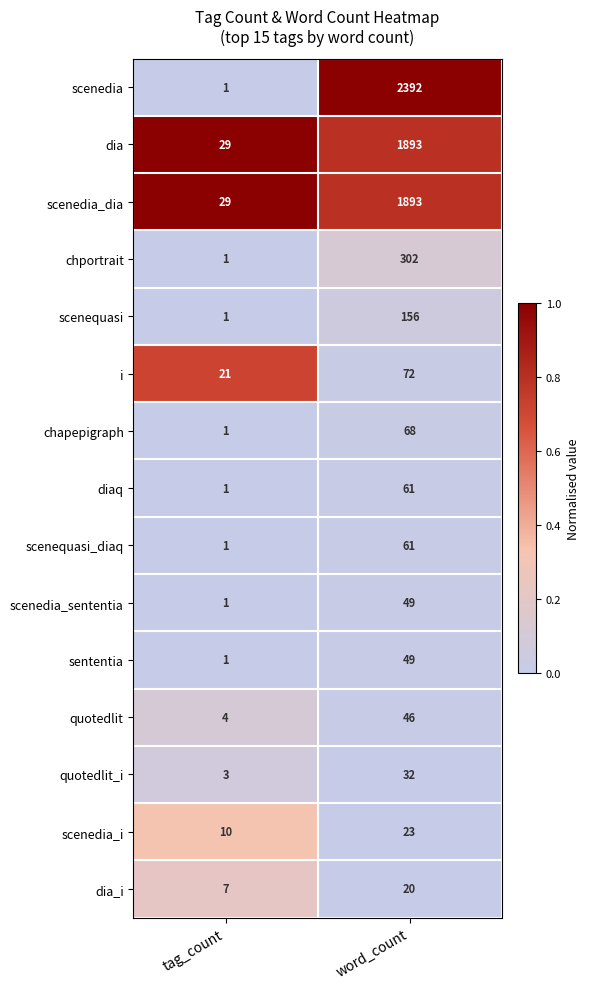

True or false: sententia has a value of 49 at word_count.

True